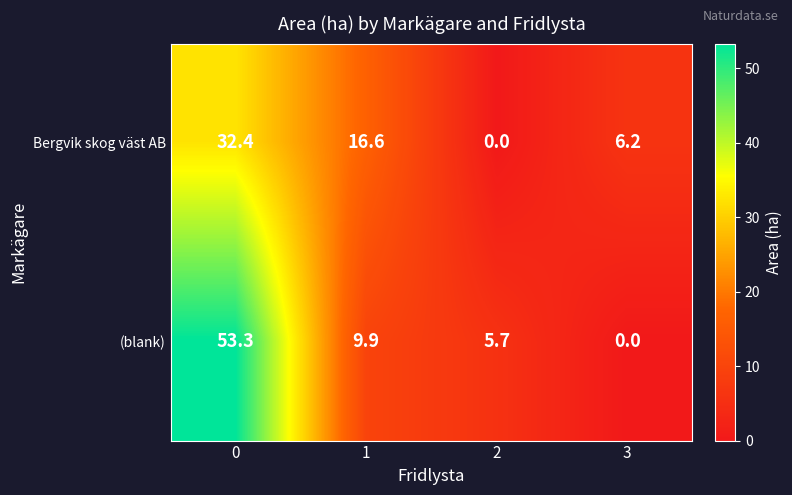

What is the difference between the maximum and minimum values in the Bergvik skog väst AB series?

32.4